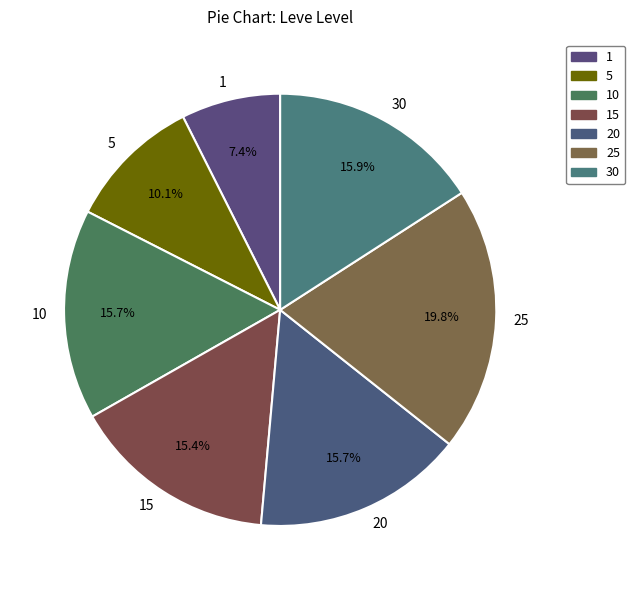

Approximately how many times larger is the value at 10 compared to 15?

1.0